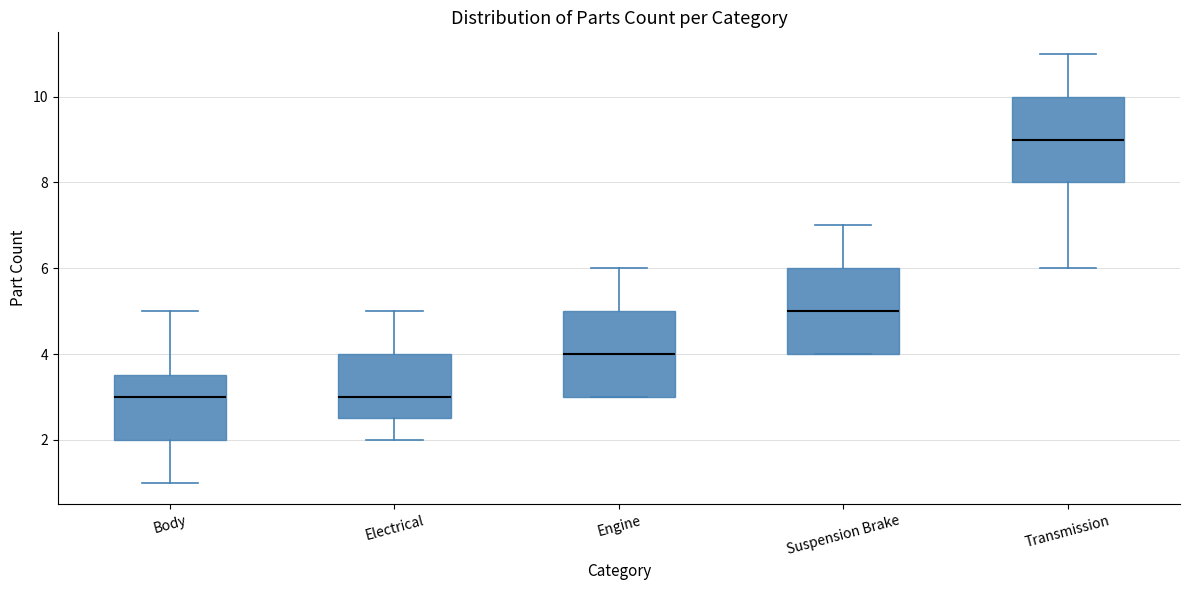

Reading left to right, read every box against the y-axis: the position of its median line, the range the box covers, and the ends of its whiskers. The values are not printed on the chart, so give them approximately, as read against the axis.

Body: median 3.0, box 2.0 to 3.6, whiskers 1.0 to 5.0
Electrical: median 3.0, box 2.6 to 4.0, whiskers 2.0 to 5.0
Engine: median 4.0, box 3.0 to 5.0, whiskers 3.0 to 6.0
Suspension Brake: median 5.0, box 4.0 to 6.0, whiskers 4.0 to 7.0
Transmission: median 9.0, box 8.0 to 10.0, whiskers 6.0 to 11.0